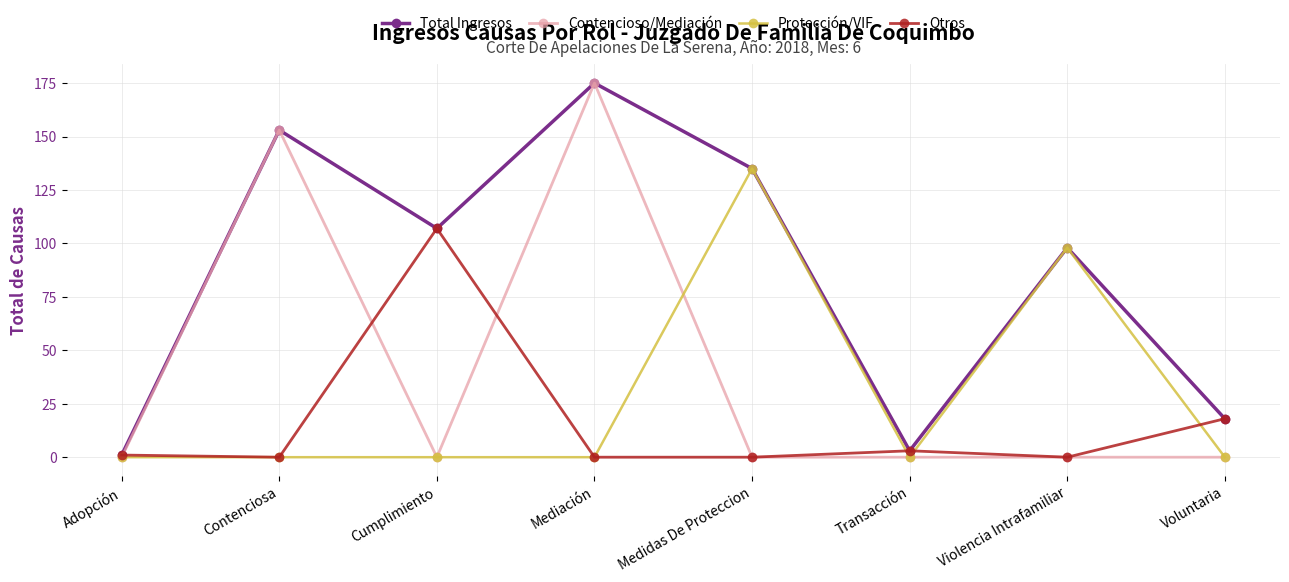

Which category has the highest value in the Otros series?

Cumplimiento